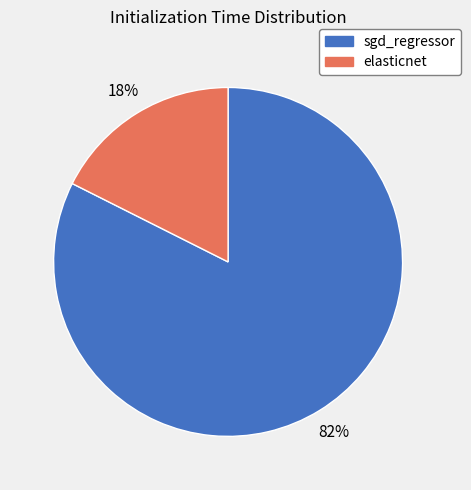

Is elasticnet the majority of the pie?

No